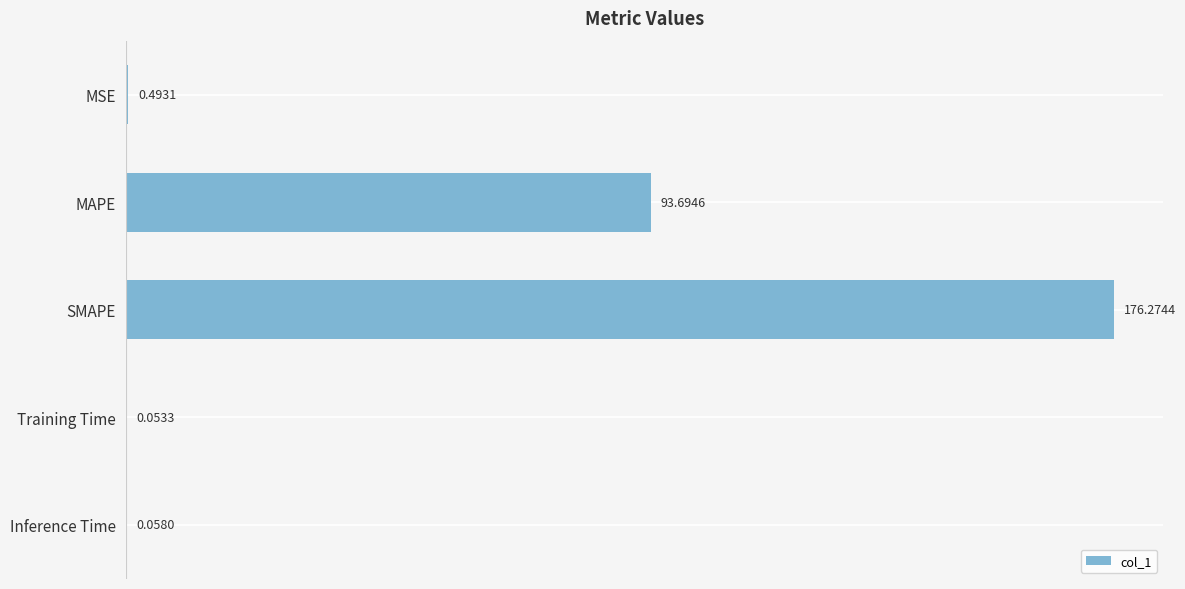

Where is the data nearest to the value 88?

MAPE